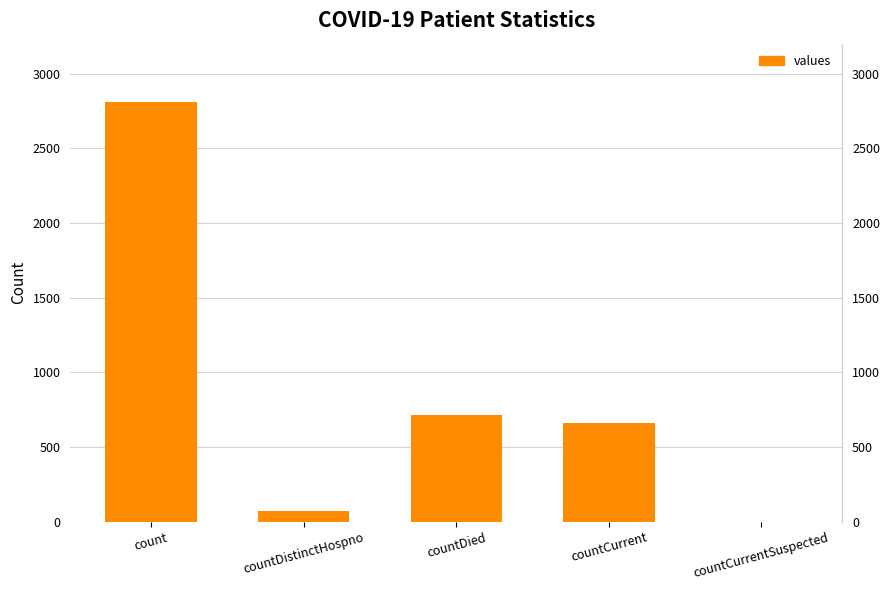

The value at count is 2810. True or false?

True